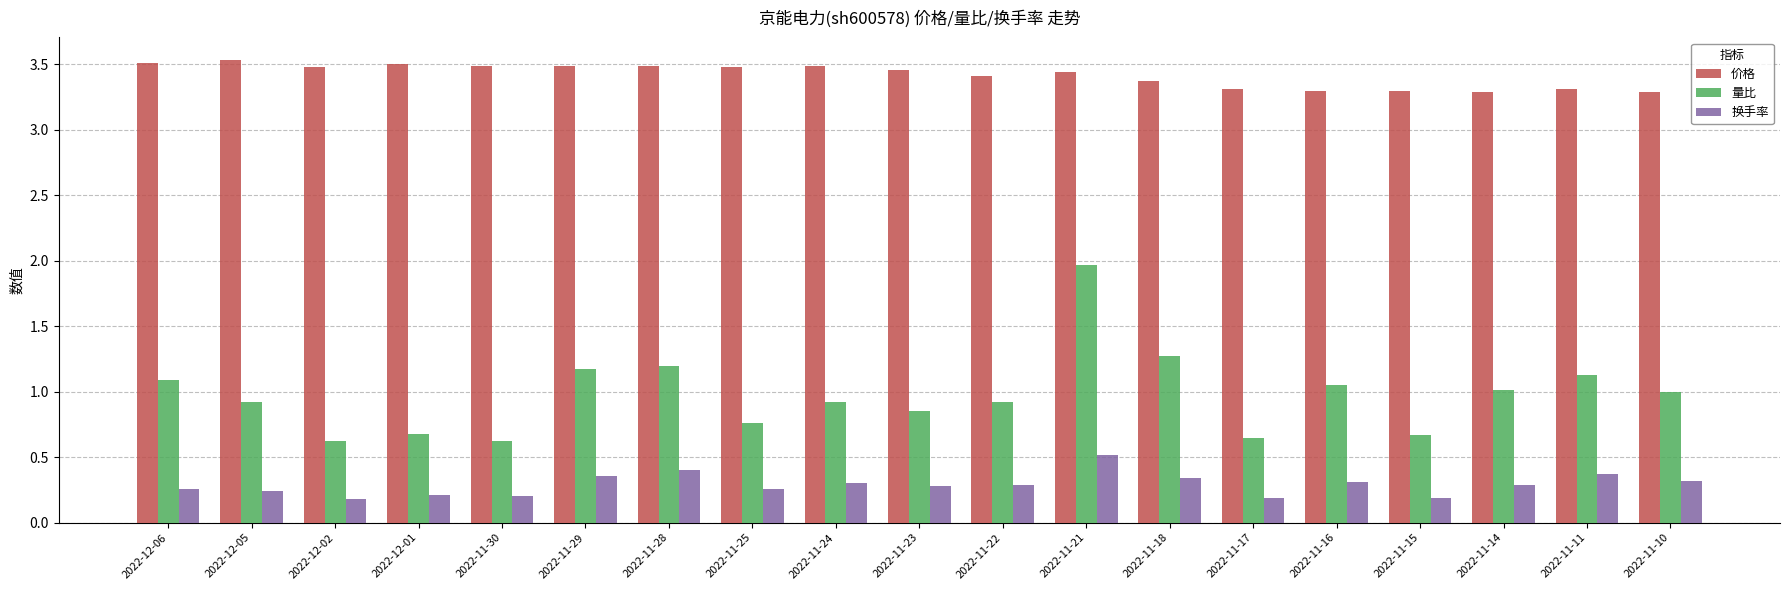

What is the label of the 8th bar from the left?

2022-11-25